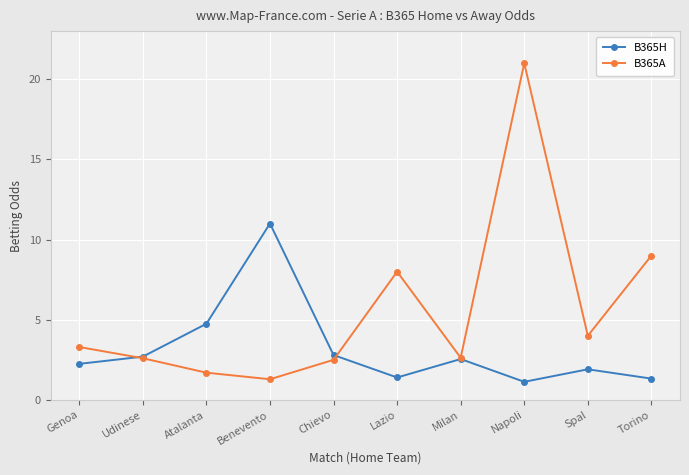

The B365A series shows 1.7 at Atalanta. True or false?

True